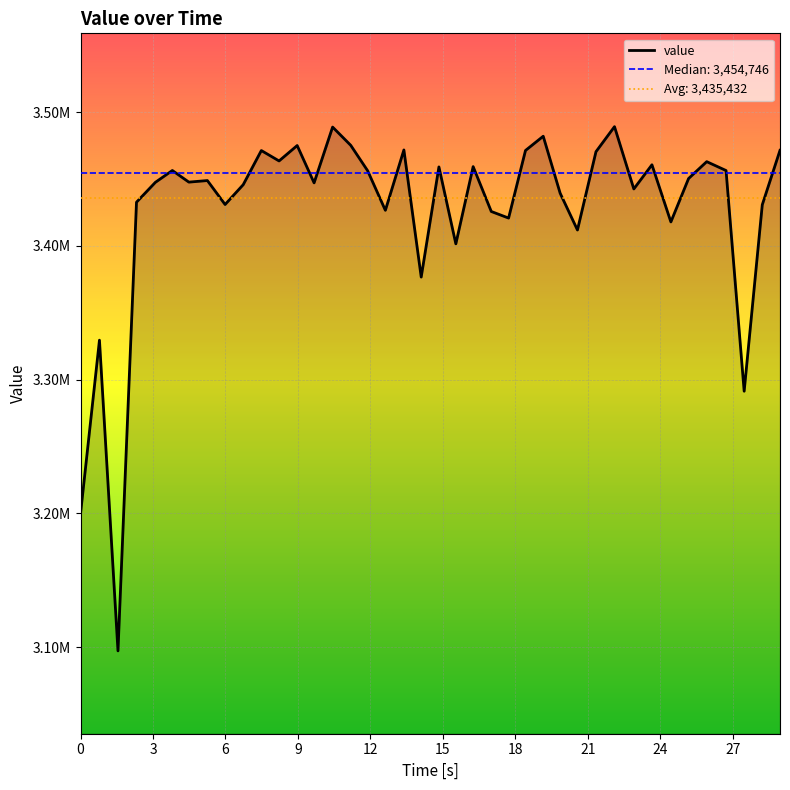

True or false: the data shows 1822421.3 at 28.

False